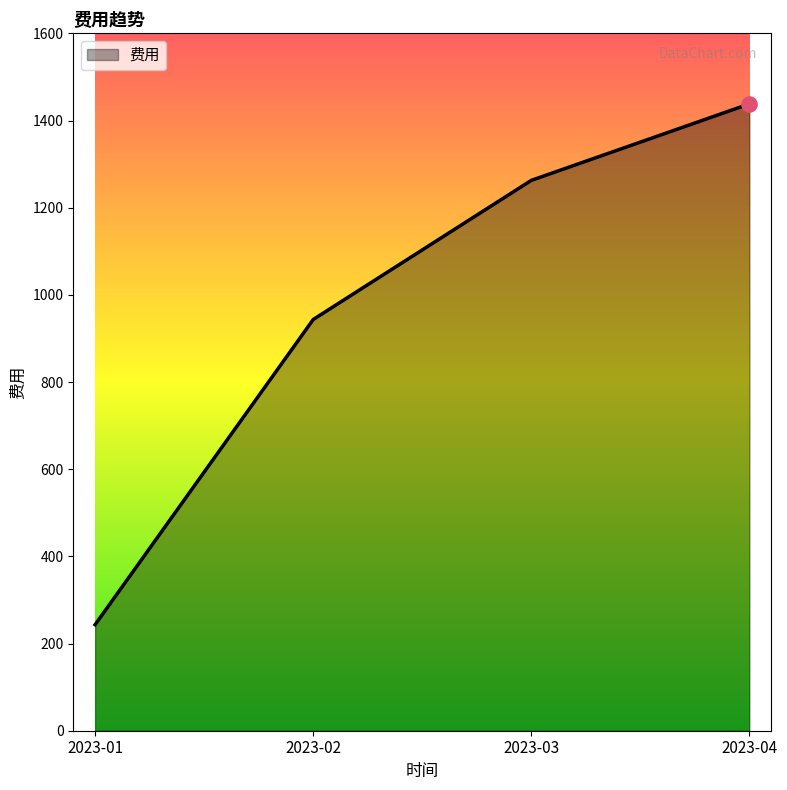

Approximately how many times larger is the value at 2023-04 compared to 2023-03?

1.1